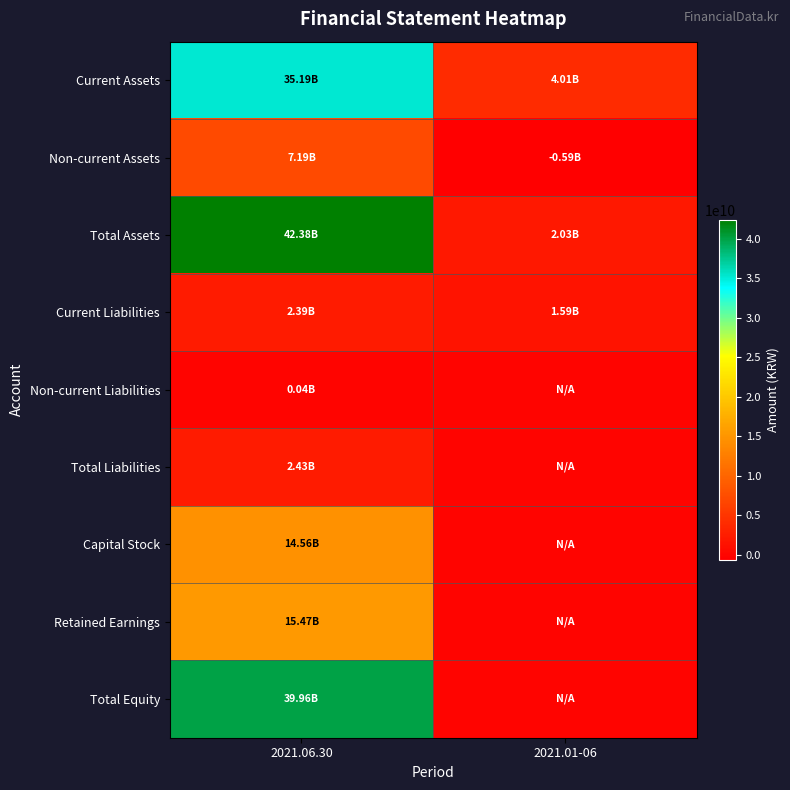

What is the maximum value shown in the chart?

42384786281